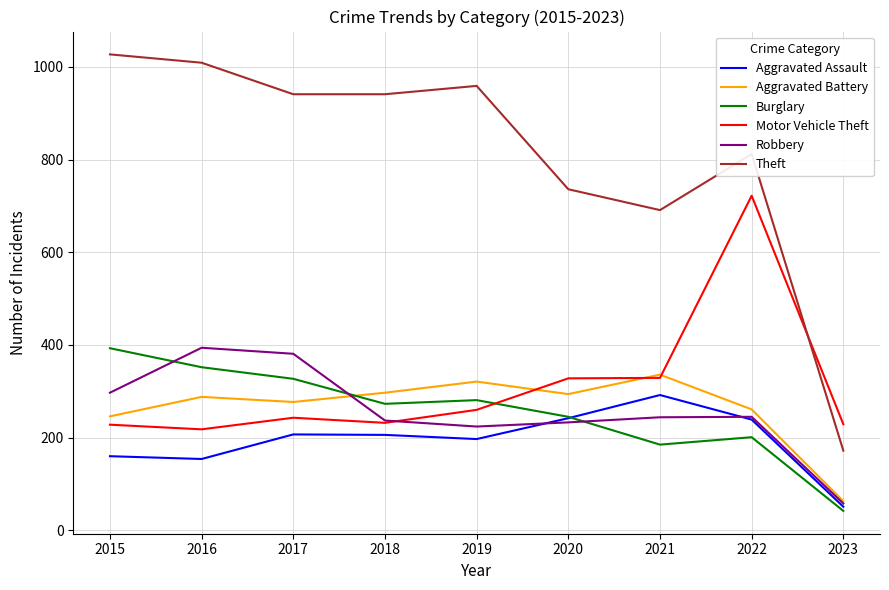

Count the number of categories in the chart.

9